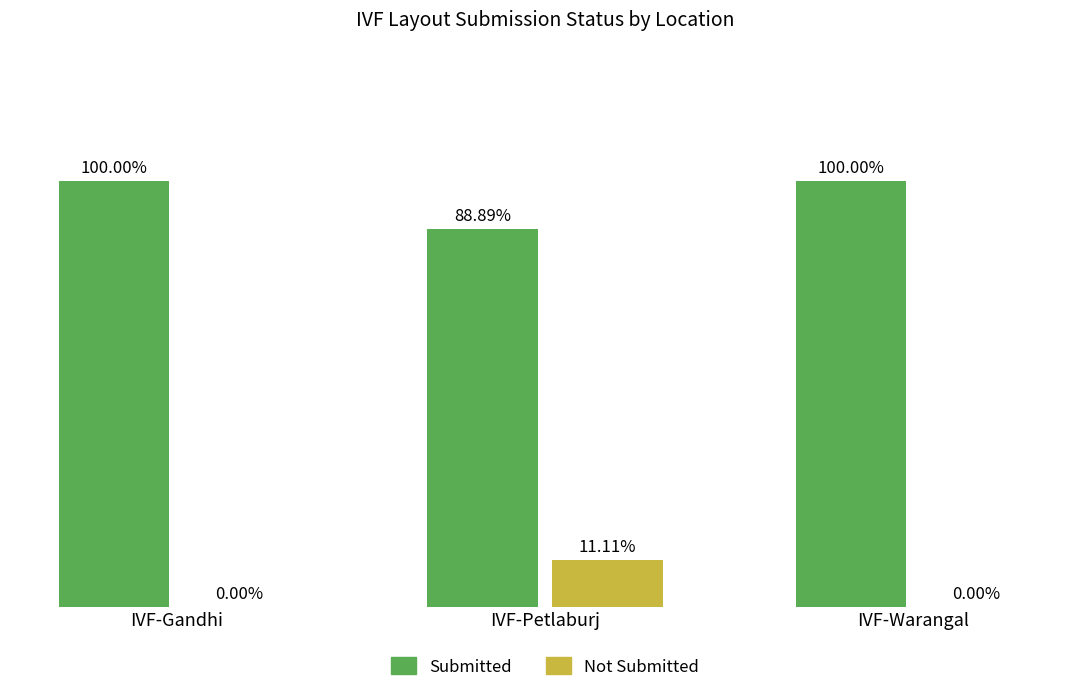

At which label is Submitted closest to 94?

IVF-Petlaburj